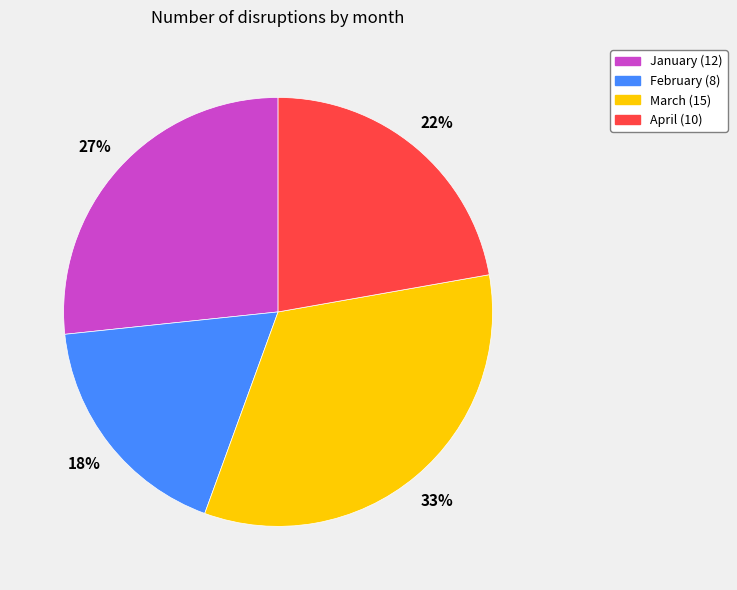

How many segments does this pie chart have?

4